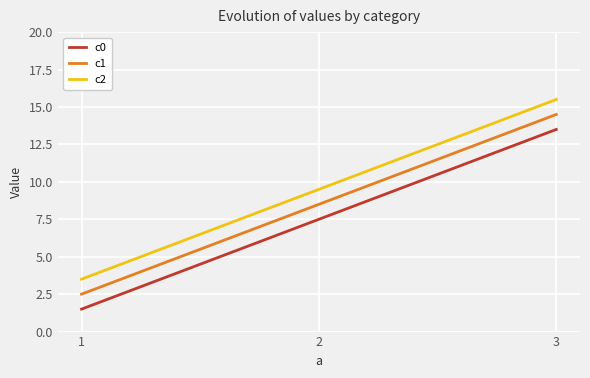

What is the sum of the c0 values at 1 and 2?

9.0